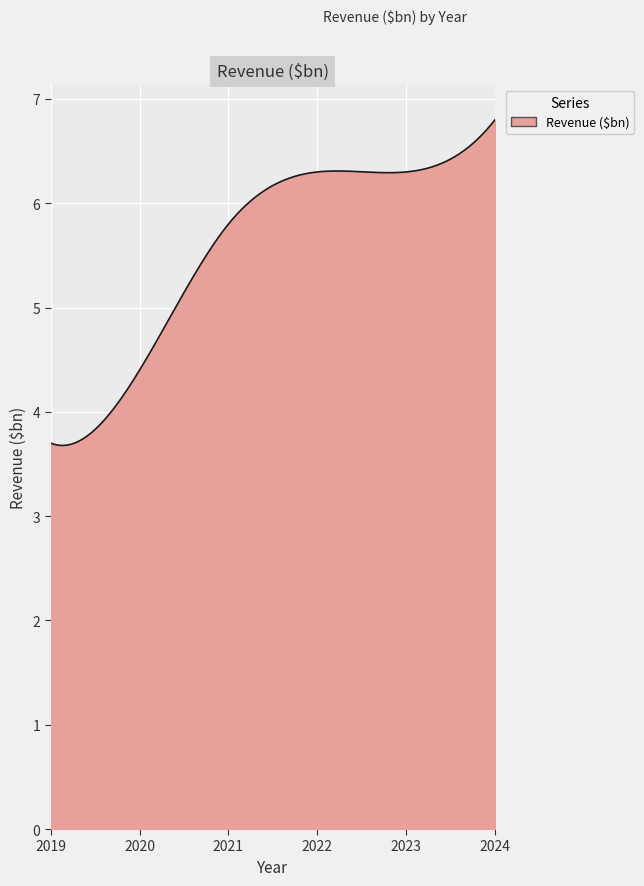

What is the difference between the second highest and second lowest values?

3.1